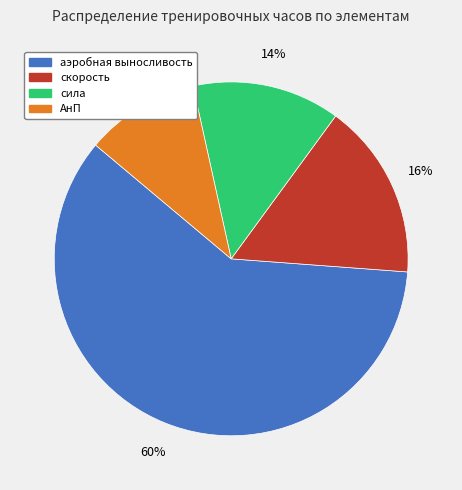

Is there a majority slice in this chart?

Yes